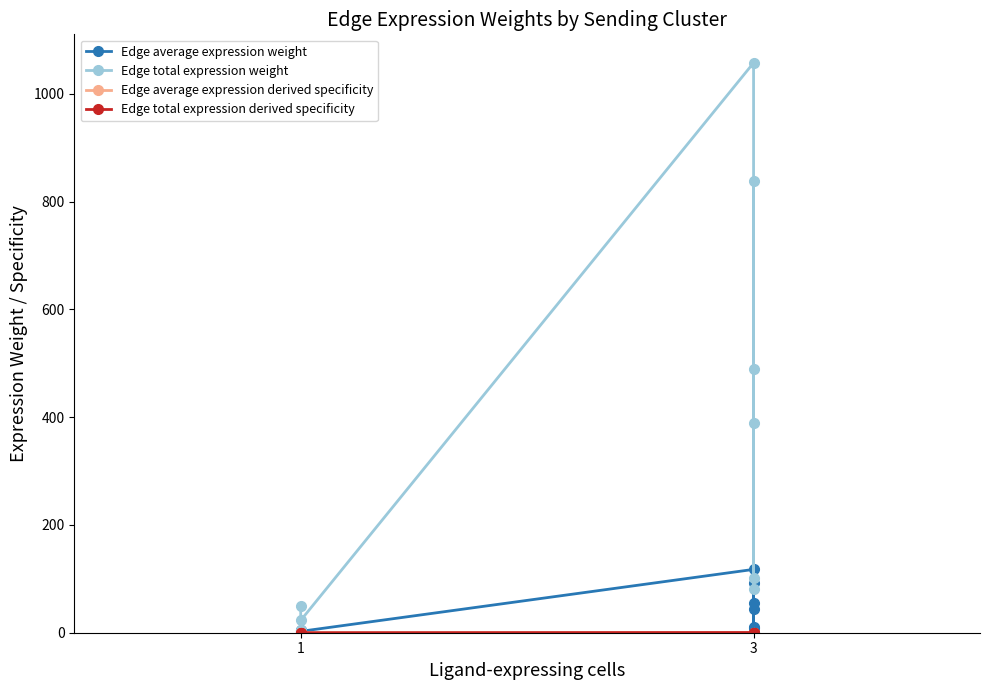

The Edge average expression derived specificity series shows 0.0 at 1. True or false?

True